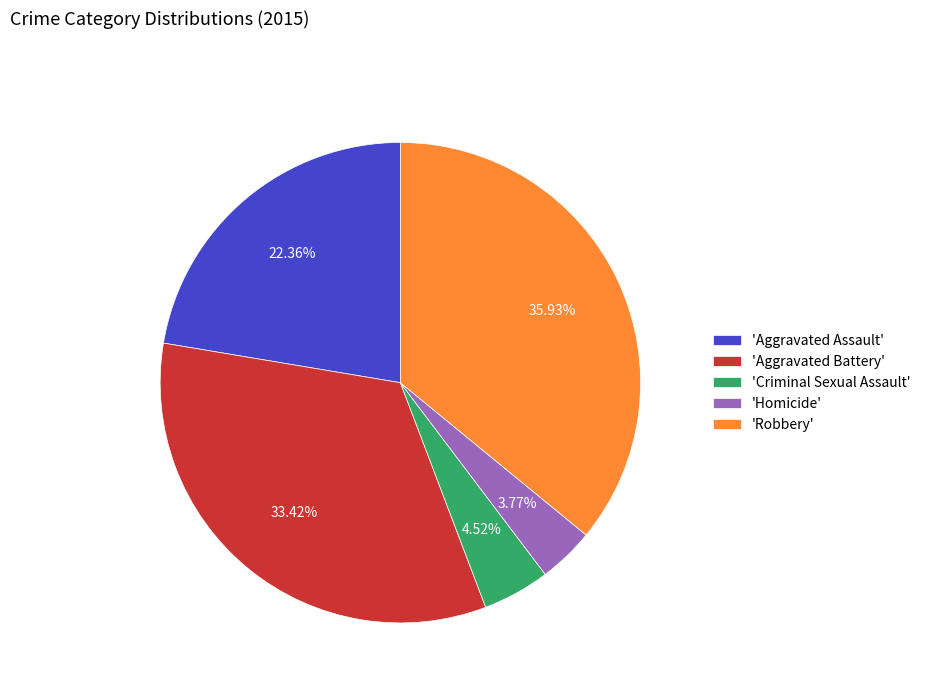

Is 'Homicide' the majority of the pie?

No